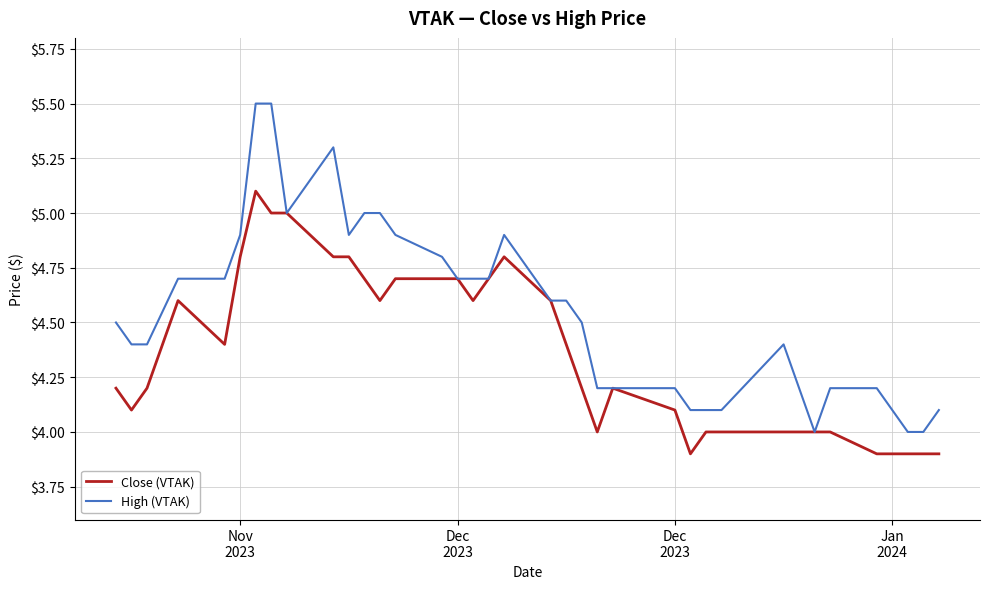

Which series has the largest range (max minus min)?

High (VTAK)